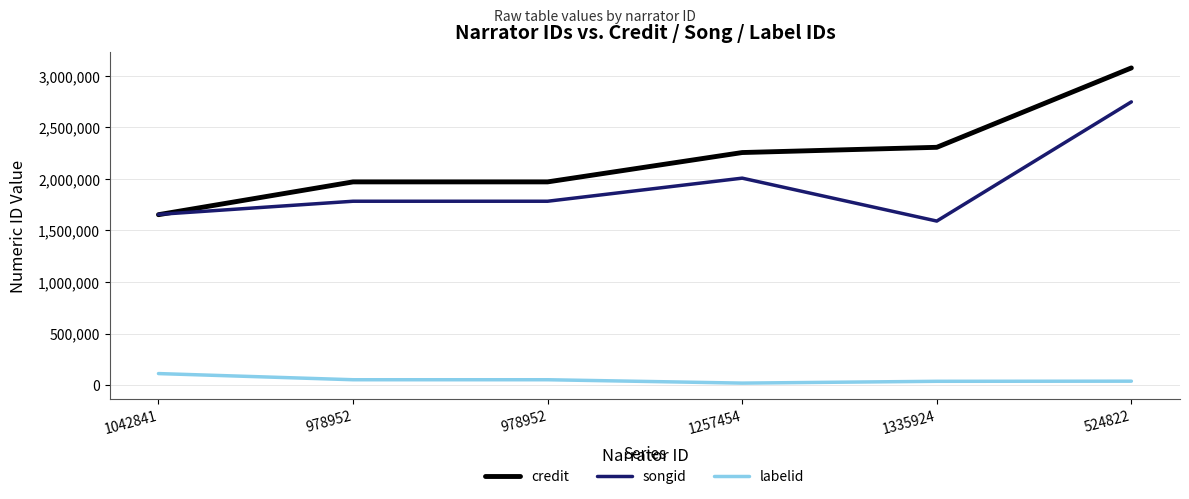

Between 978952 and 524822, which series saw the biggest shift?

credit